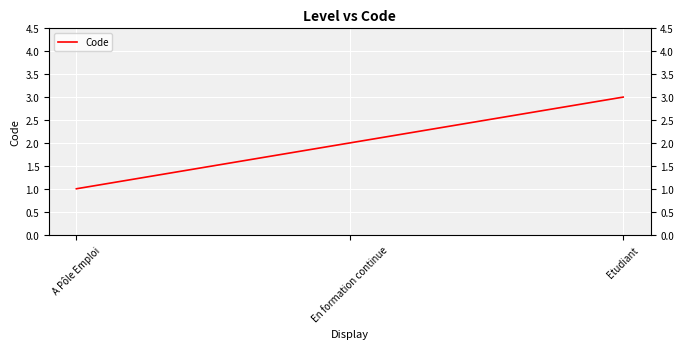

What is the ratio of the value at Etudiant to the value at En formation continue?

1.5